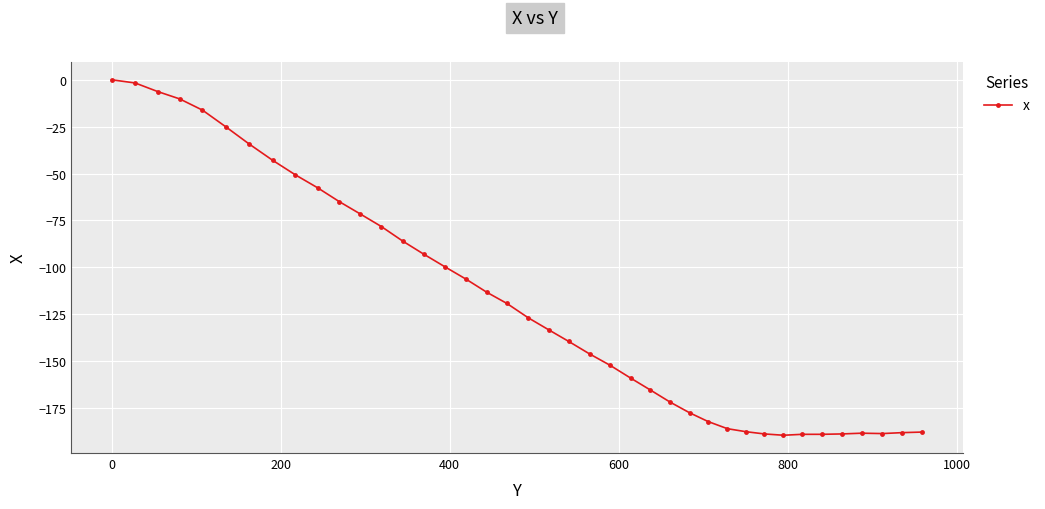

What is the difference between the second highest and minimum values?

187.9